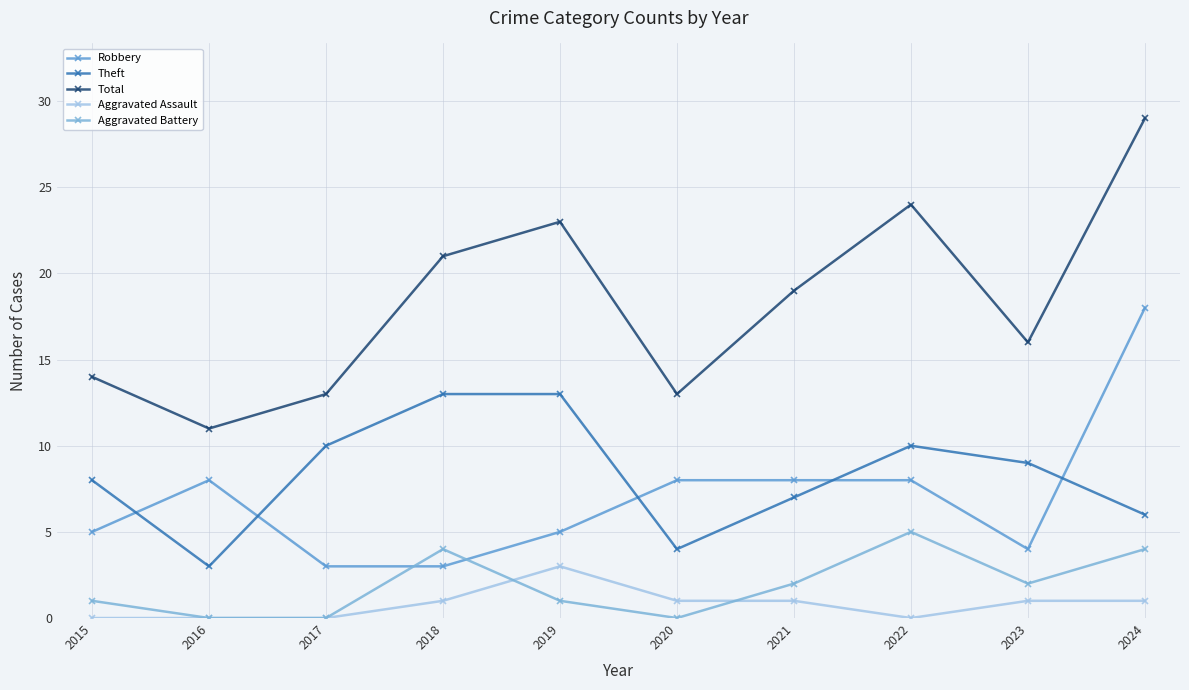

True or false: Total and Aggravated Assault cross at least once.

False